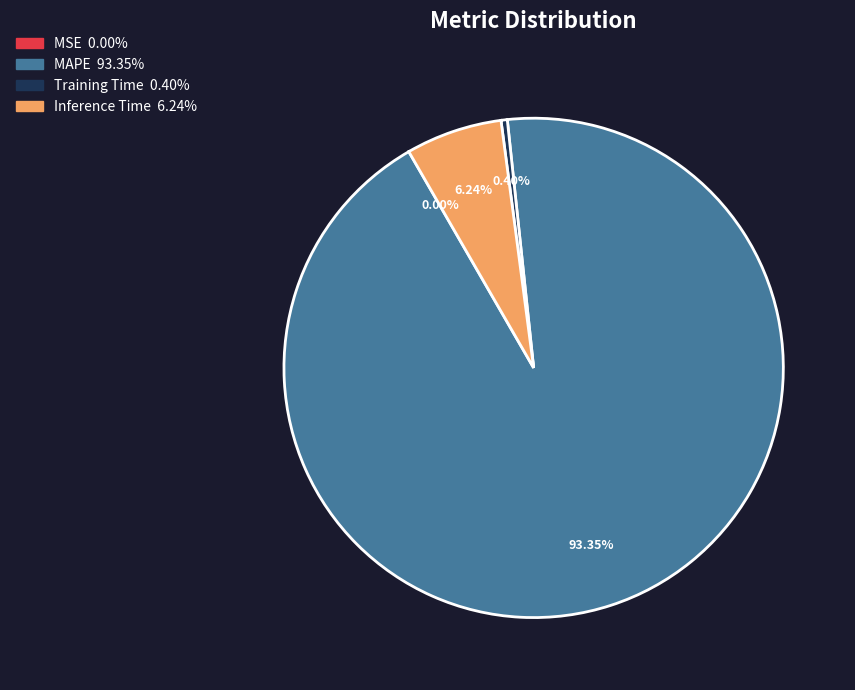

To the nearest percent, what is the difference between the largest and smallest slice percentages?

93%